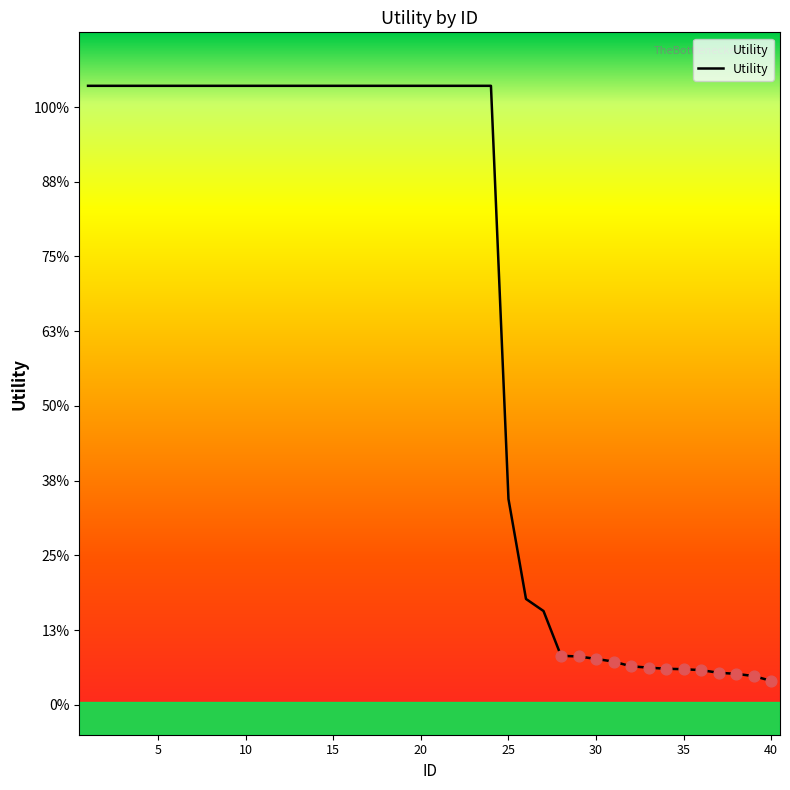

Does the chart have visible grid lines?

No